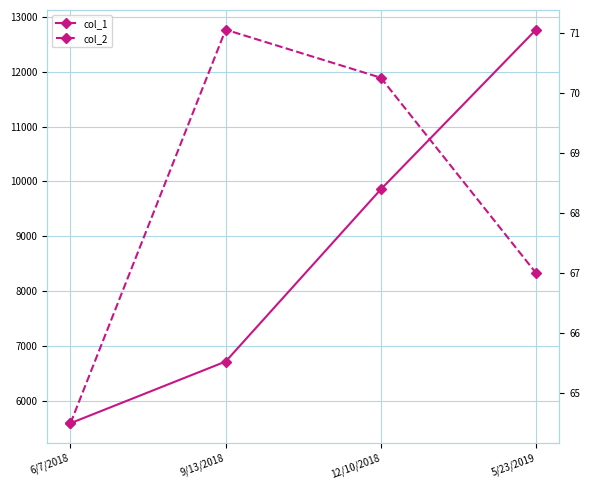

At how many categories does at least one series exceed 11193?

1